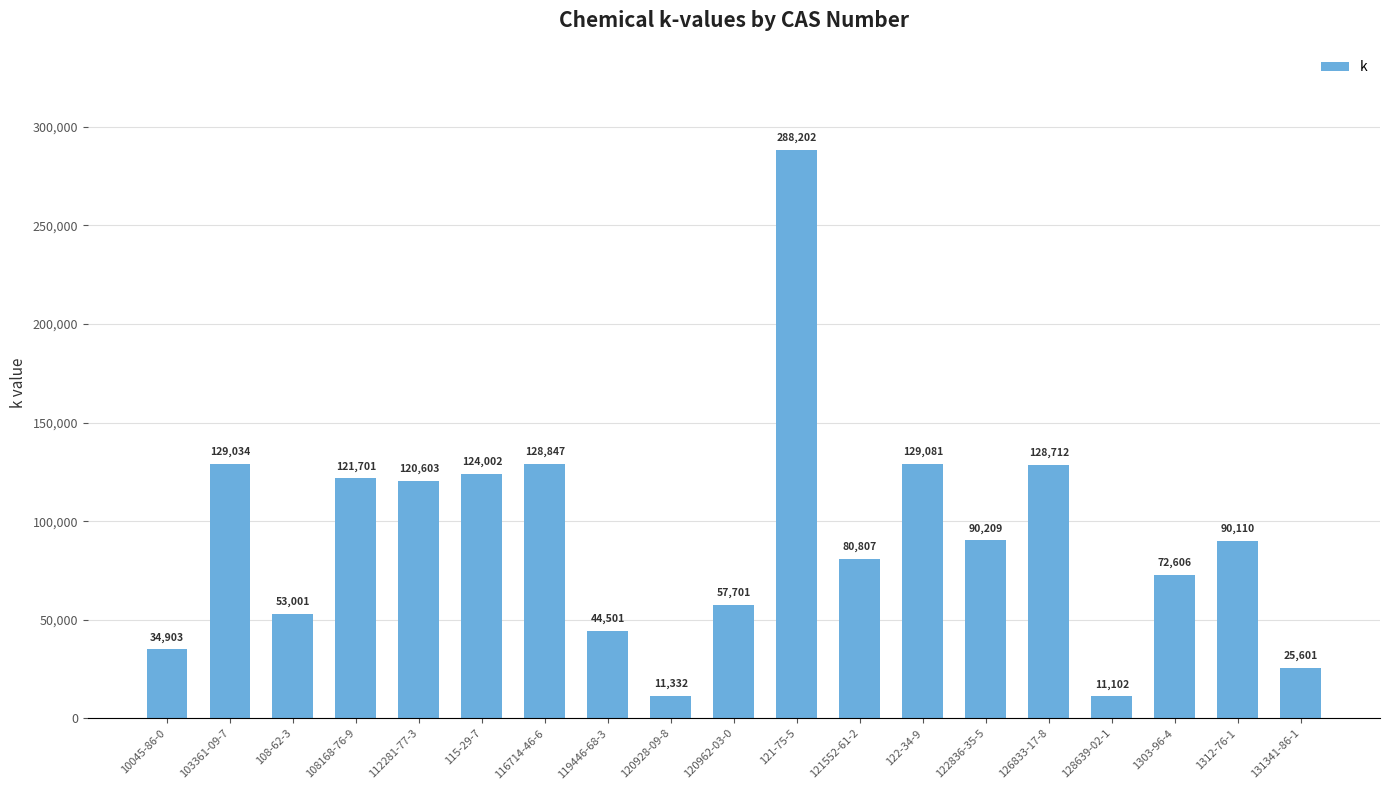

The chart shows a value of 34056 at 126833-17-8. True or false?

False